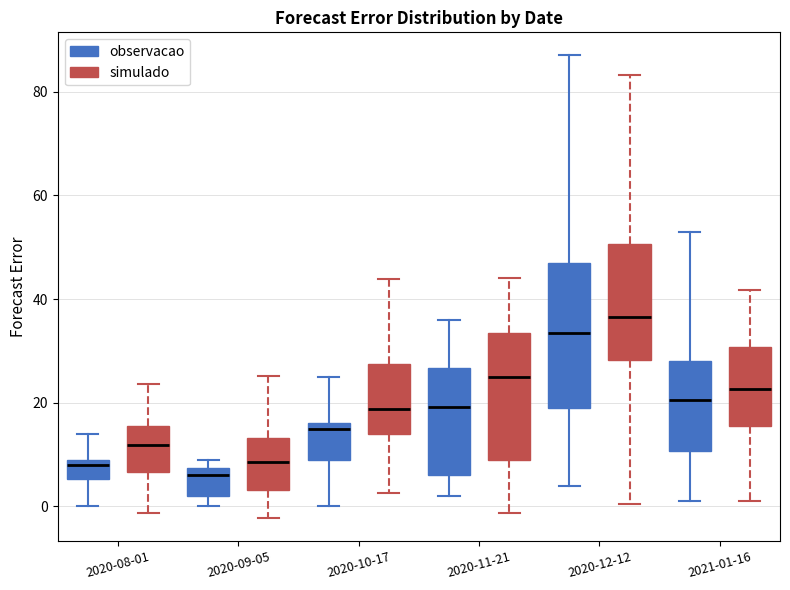

Reading left to right, read every box against the y-axis: the position of its median line, the range the box covers, and the ends of its whiskers. The values are not printed on the chart, so give them approximately, as read against the axis.

2020-08-01 (observacao): median 8, box 6 to 10, whiskers 0 to 14
2020-08-01 (simulado): median 12, box 6 to 16, whiskers -2 to 24
2020-09-05 (observacao): median 6, box 2 to 8, whiskers 0 to 10
2020-09-05 (simulado): median 8, box 4 to 14, whiskers -2 to 26
2020-10-17 (observacao): median 16 (just below the box's upper edge), box 10 to 16, whiskers 0 to 26
2020-10-17 (simulado): median 18, box 14 to 28, whiskers 2 to 44
2020-11-21 (observacao): median 20, box 6 to 26, whiskers 2 to 36
2020-11-21 (simulado): median 24, box 8 to 34, whiskers -2 to 44
2020-12-12 (observacao): median 34, box 20 to 46, whiskers 4 to 88
2020-12-12 (simulado): median 36, box 28 to 50, whiskers 0 to 84
2021-01-16 (observacao): median 20, box 10 to 28, whiskers 2 to 54
2021-01-16 (simulado): median 22, box 16 to 30, whiskers 0 to 42